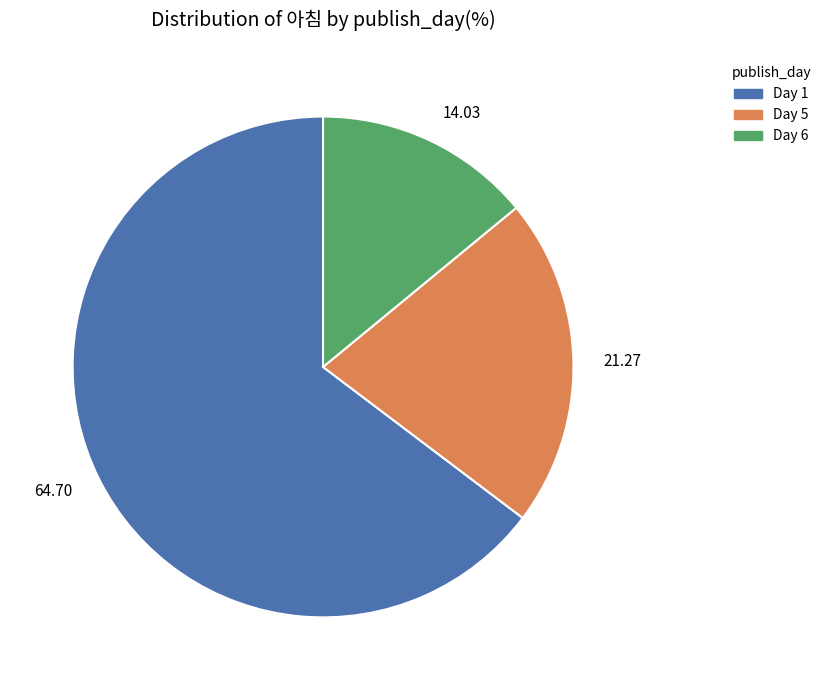

Between 21.27 and 64.70, which is larger?

64.70